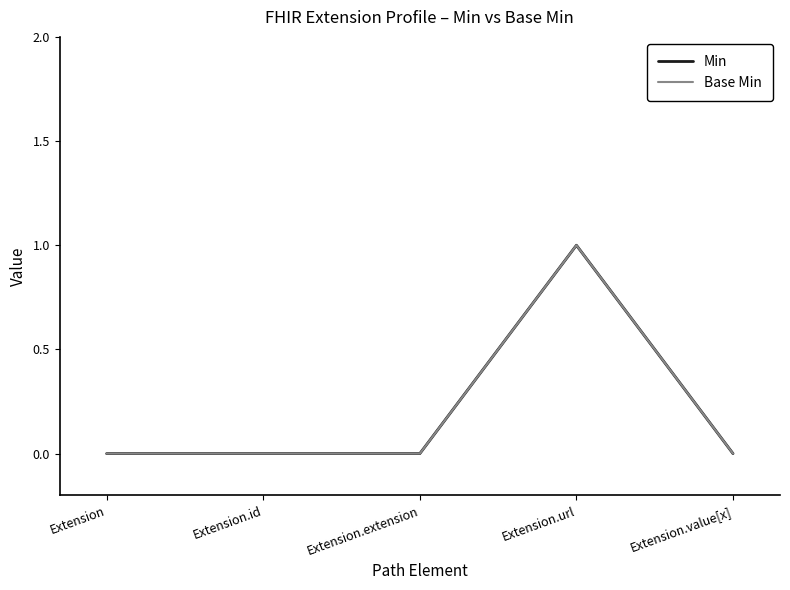

True or false: Min and Base Min intersect in this chart.

False